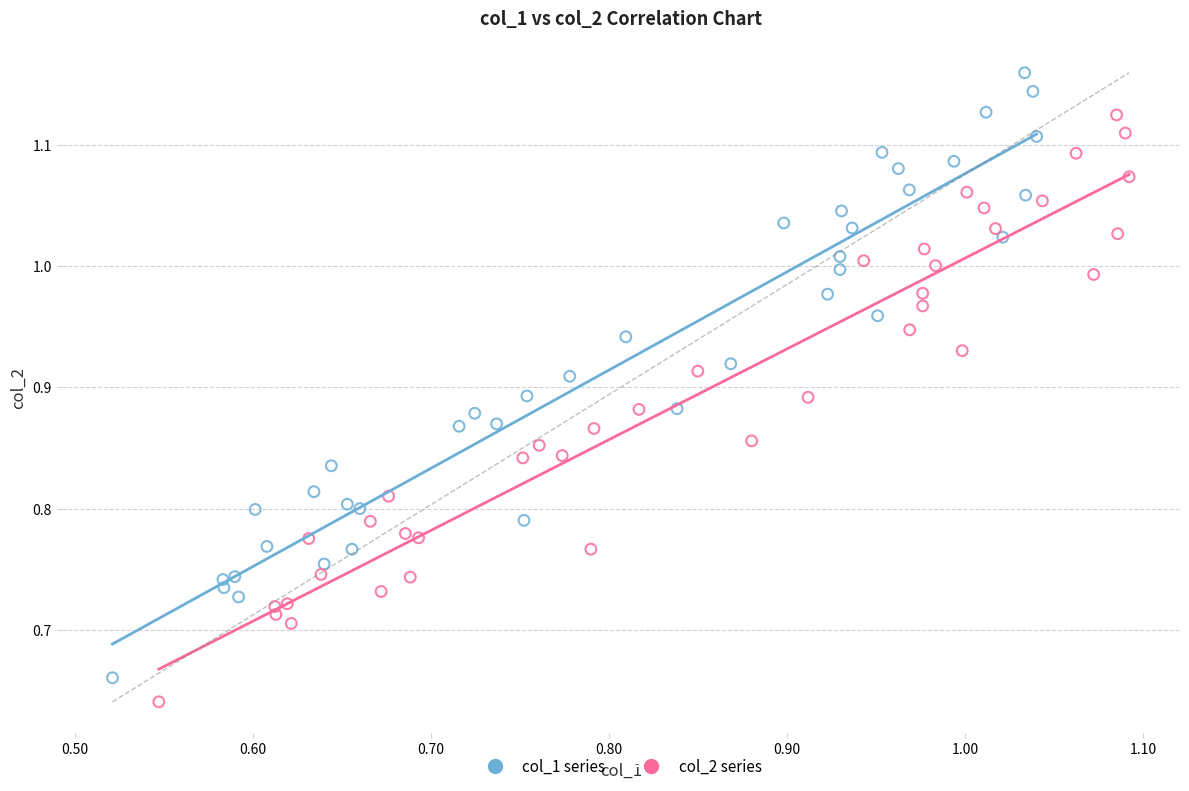

What are all the series names shown in the legend?

col_1 series, col_2 series